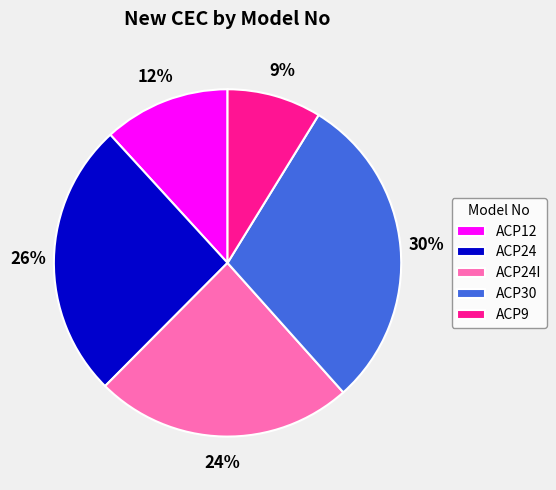

What is the ratio of the value at ACP24 to the value at ACP30?

0.9